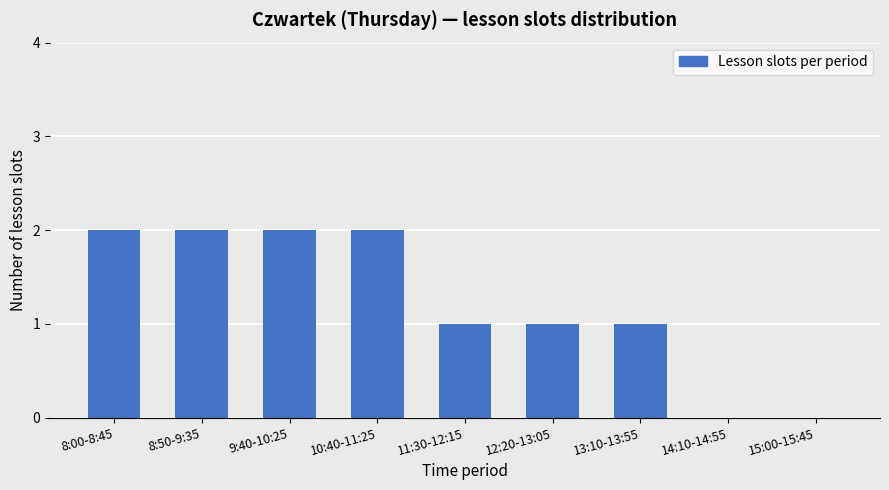

Between 8:50-9:35 and 14:10-14:55, which is larger?

8:50-9:35